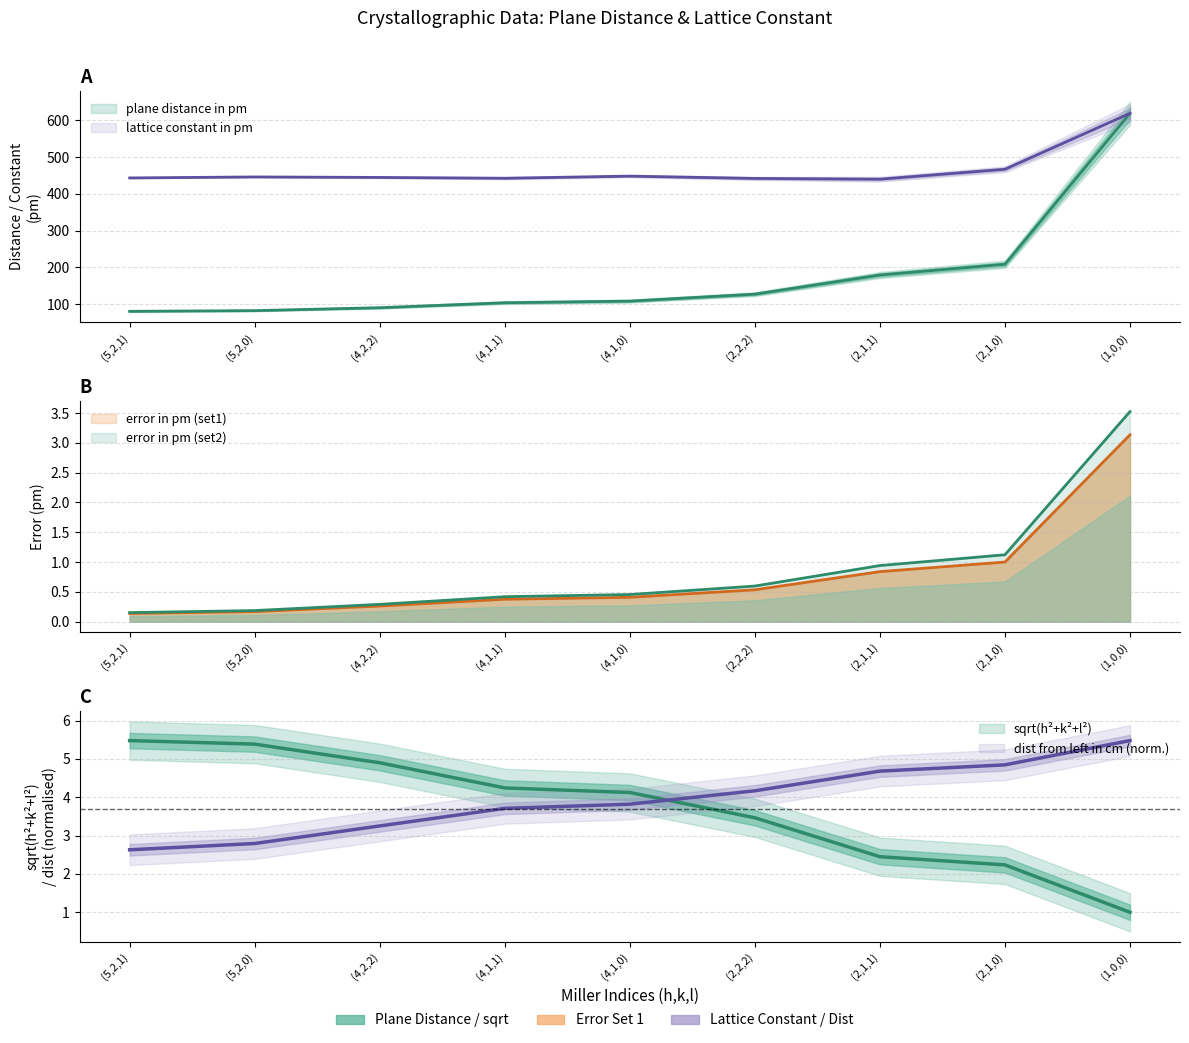

Does the chart display data point markers on the line(s)?

No